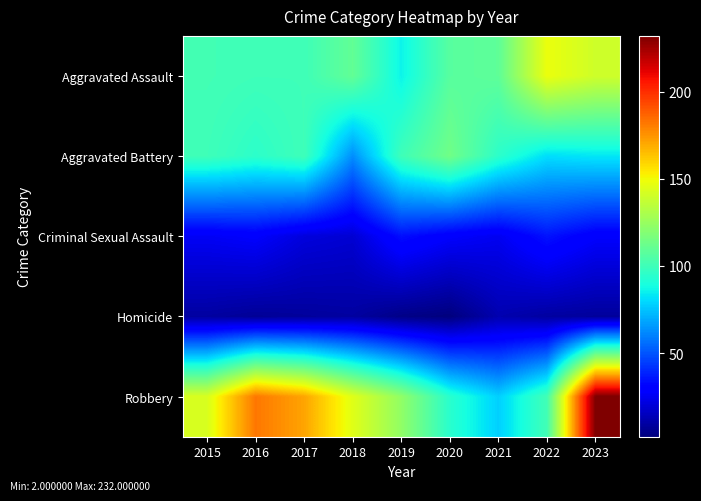

Reading left to right, list all the values displayed in this chart.

Aggravated Assault: 2015=101	2016=100	2017=100	2018=110	2019=86	2020=107	2021=109	2022=148	2023=140
Aggravated Battery: 2015=100	2016=95	2017=100	2018=63	2019=100	2020=114	2021=95	2022=81	2023=83
Criminal Sexual Assault: 2015=26	2016=28	2017=21	2018=19	2019=34	2020=28	2021=25	2022=35	2023=28
Homicide: 2015=9	2016=7	2017=8	2018=9	2019=4	2020=2	2021=12	2022=9	2023=8
Robbery: 2015=143	2016=182	2017=171	2018=145	2019=123	2020=94	2021=78	2022=101	2023=232